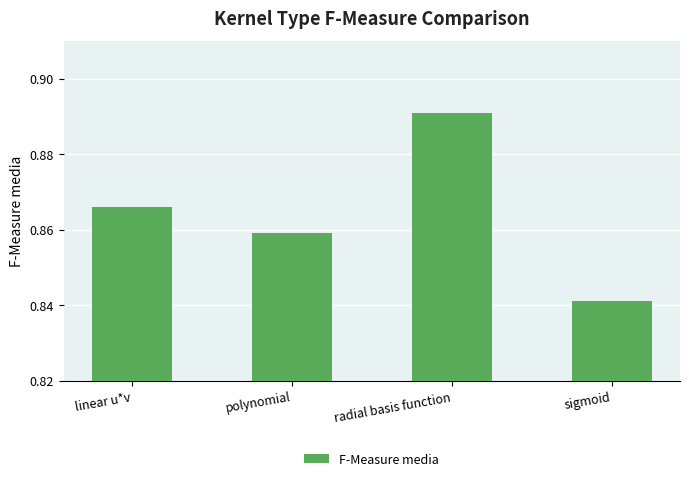

What position from the right is linear u*v?

4